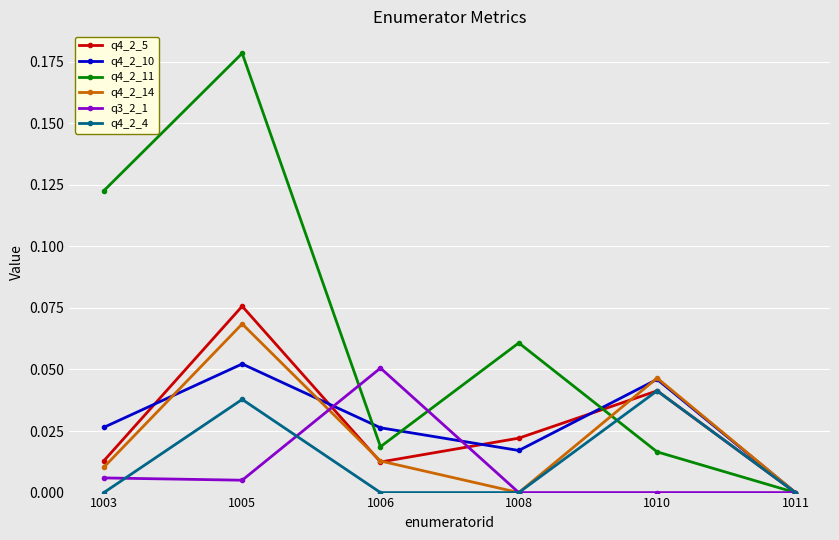

Which category has the highest value in the q3_2_1 series?

1006